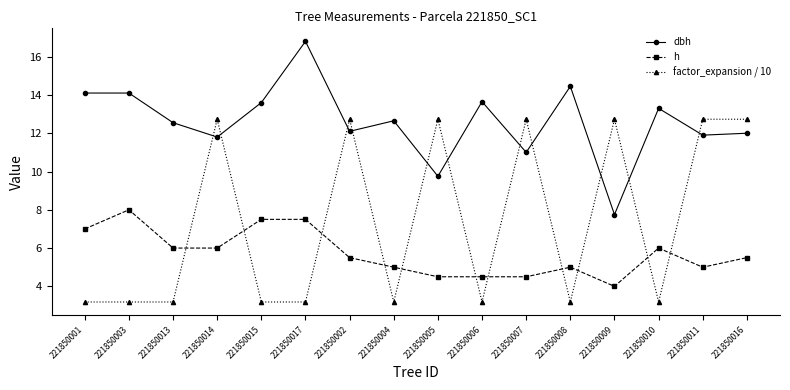

How many lines are shown in the chart?

3